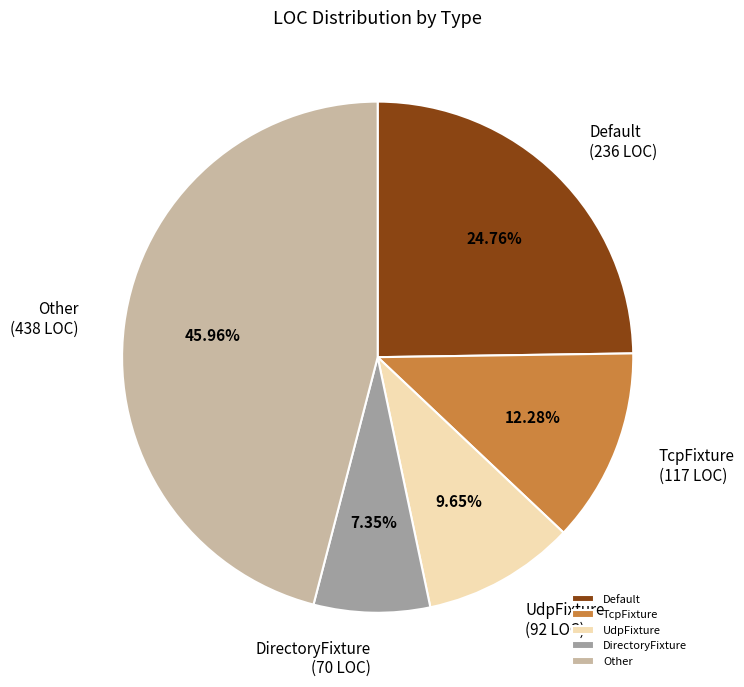

Do Default and DirectoryFixture together represent more than half of the pie?

No